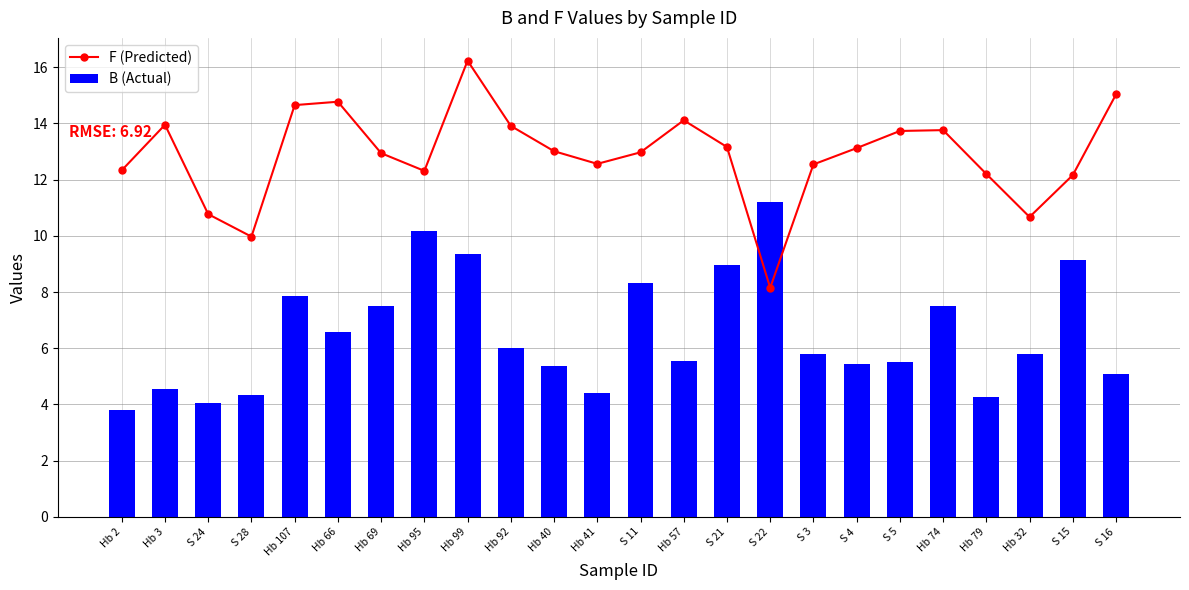

How many values in the F (Predicted) series exceed 13?

12